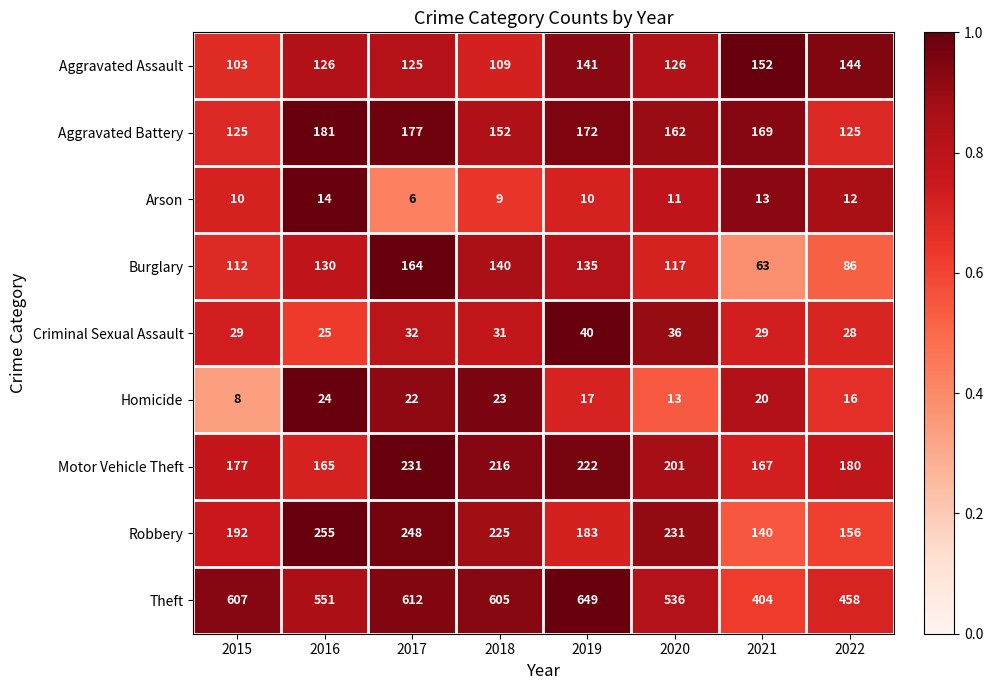

At how many categories does at least one series exceed 415?

7